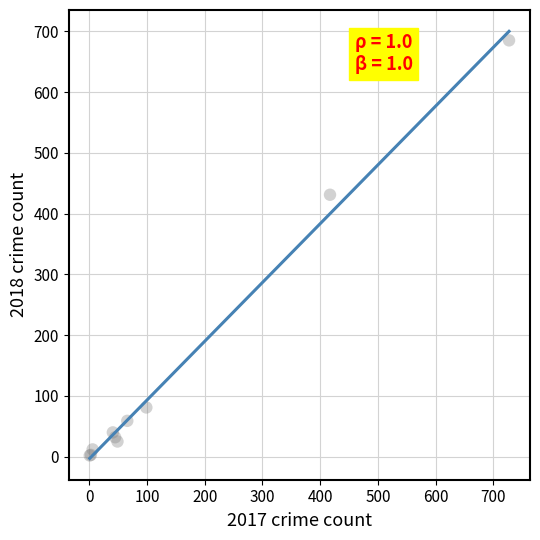

What Y value in the scatter plot is closest to 343?

431